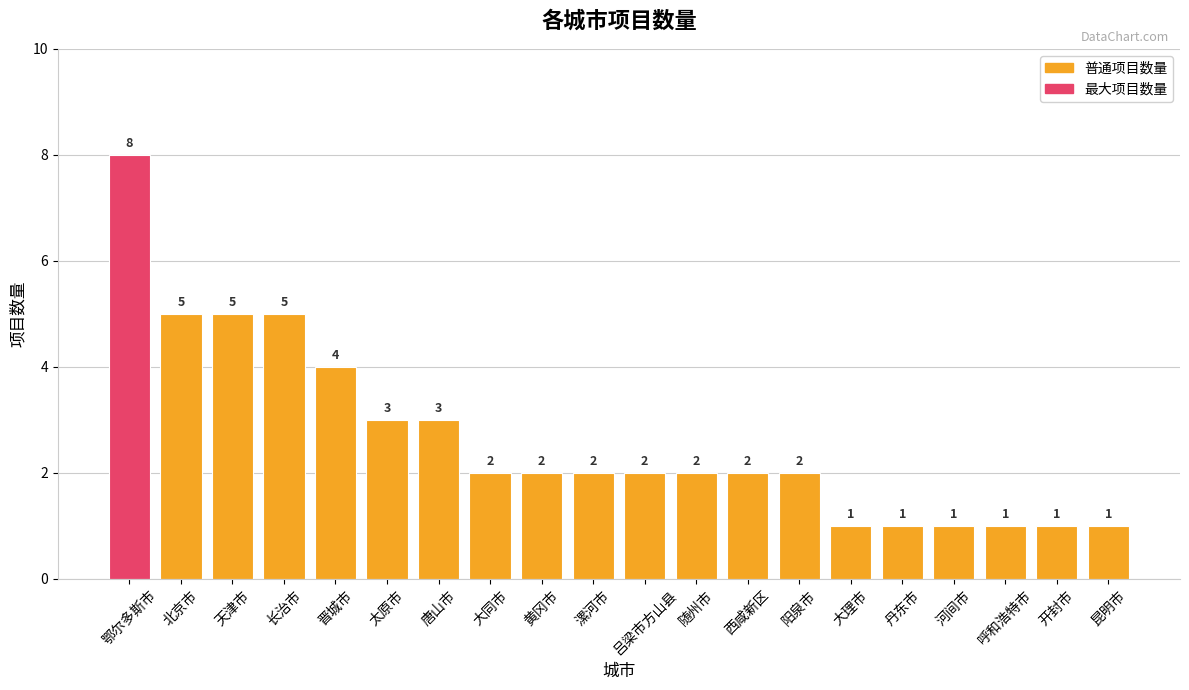

At which label does the data first exceed 2?

鄂尔多斯市